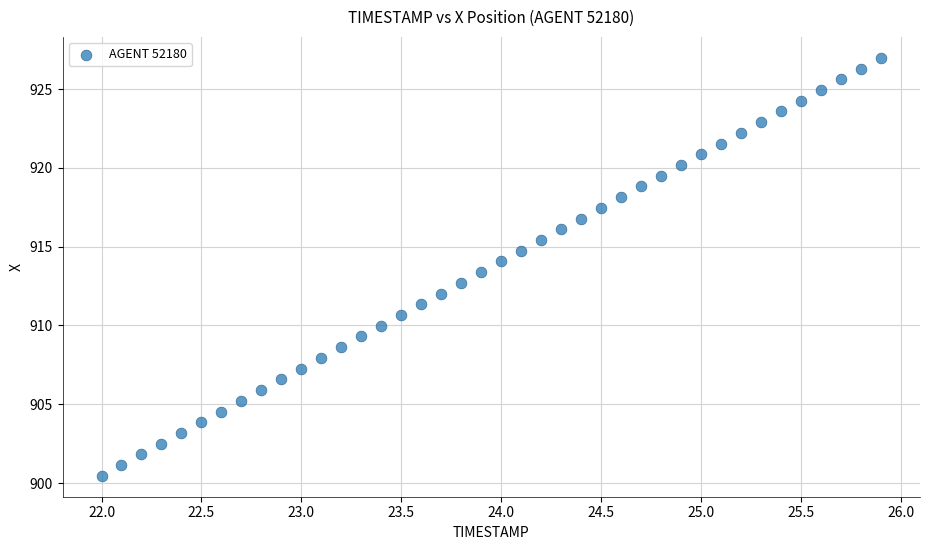

What is the range of Y values (max minus min)?

26.5